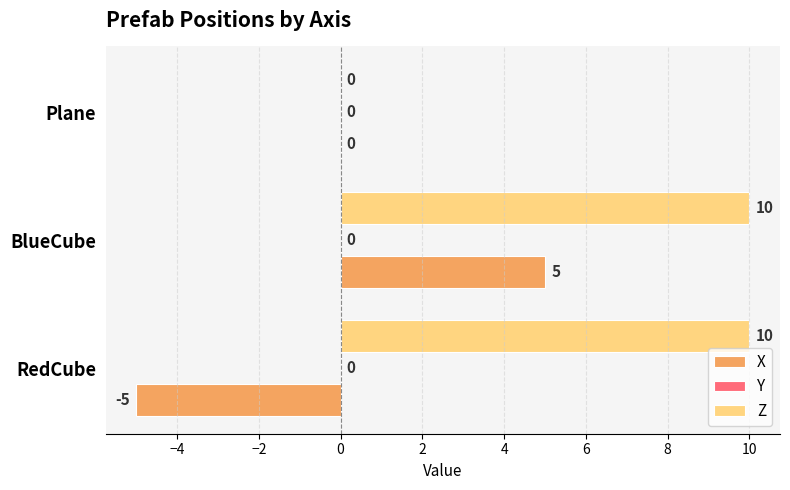

What value does the X series have at BlueCube?

5